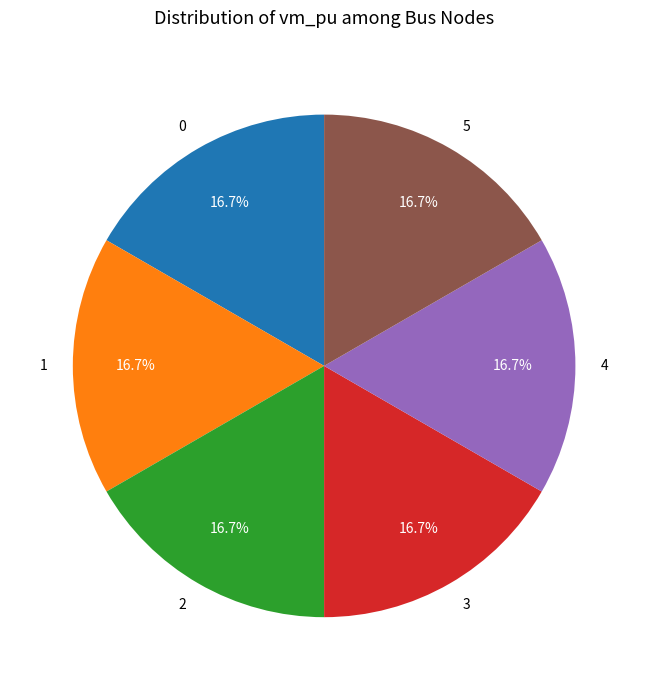

Is 1 the majority of the pie?

No